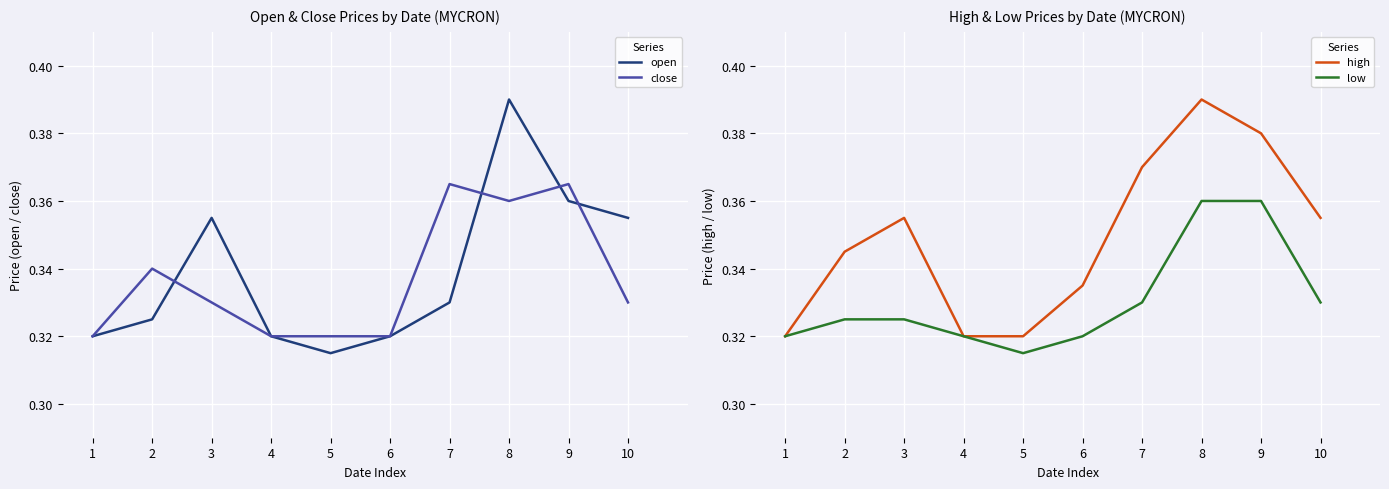

Reading right to left, what are all the values shown in this chart?

open: 10=0.4	9=0.4	8=0.4	7=0.3	6=0.3	5=0.3	4=0.3	3=0.4	2=0.3	1=0.3
close: 10=0.3	9=0.4	8=0.4	7=0.4	6=0.3	5=0.3	4=0.3	3=0.3	2=0.3	1=0.3
high: 10=0.4	9=0.4	8=0.4	7=0.4	6=0.3	5=0.3	4=0.3	3=0.4	2=0.3	1=0.3
low: 10=0.3	9=0.4	8=0.4	7=0.3	6=0.3	5=0.3	4=0.3	3=0.3	2=0.3	1=0.3